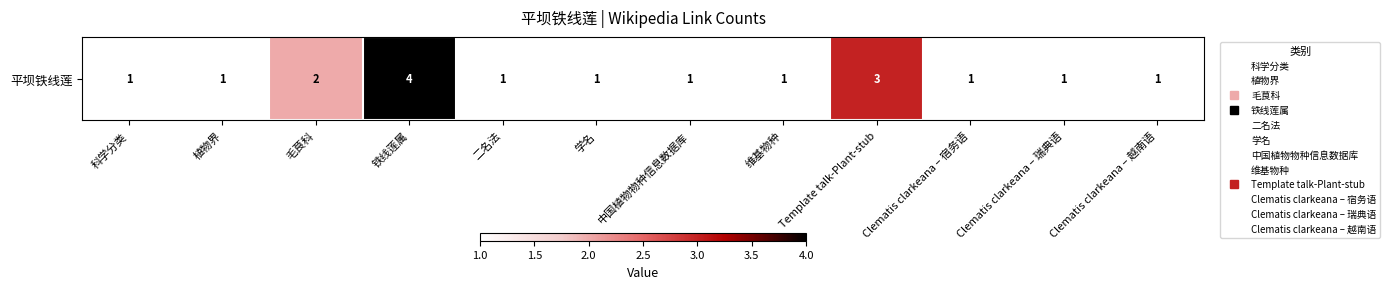

What is the change in value from 铁线莲属 to Clematis clarkeana – 宿务语?

-3